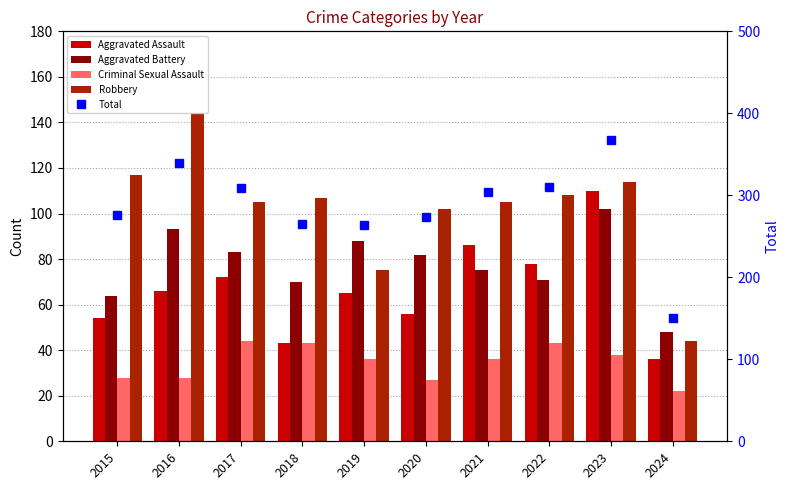

Is it true that Criminal Sexual Assault equals 60 at 2017?

False